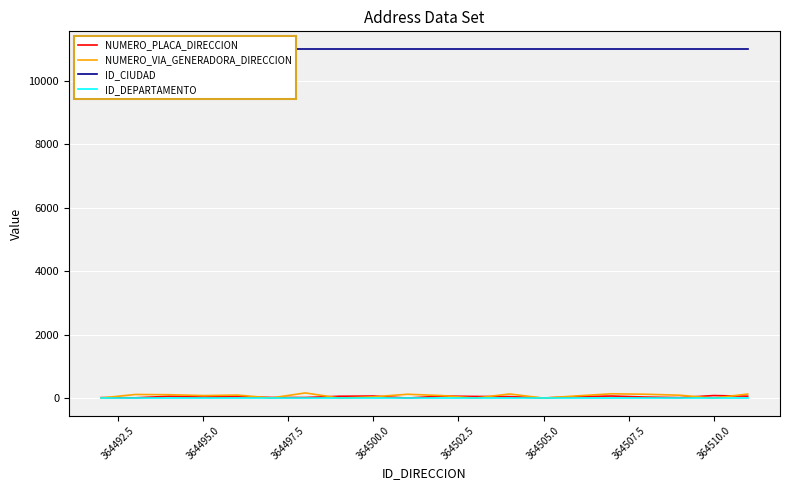

What are all the series names shown in the legend?

NUMERO_PLACA_DIRECCION, NUMERO_VIA_GENERADORA_DIRECCION, ID_CIUDAD, ID_DEPARTAMENTO